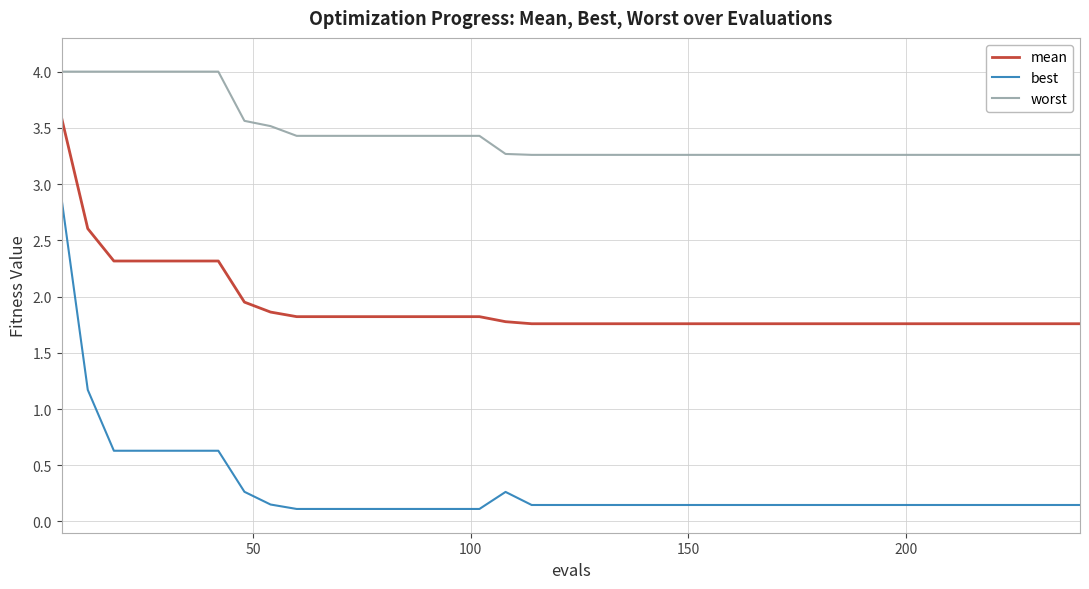

What is the difference between the maximum and minimum values in the worst series?

0.7